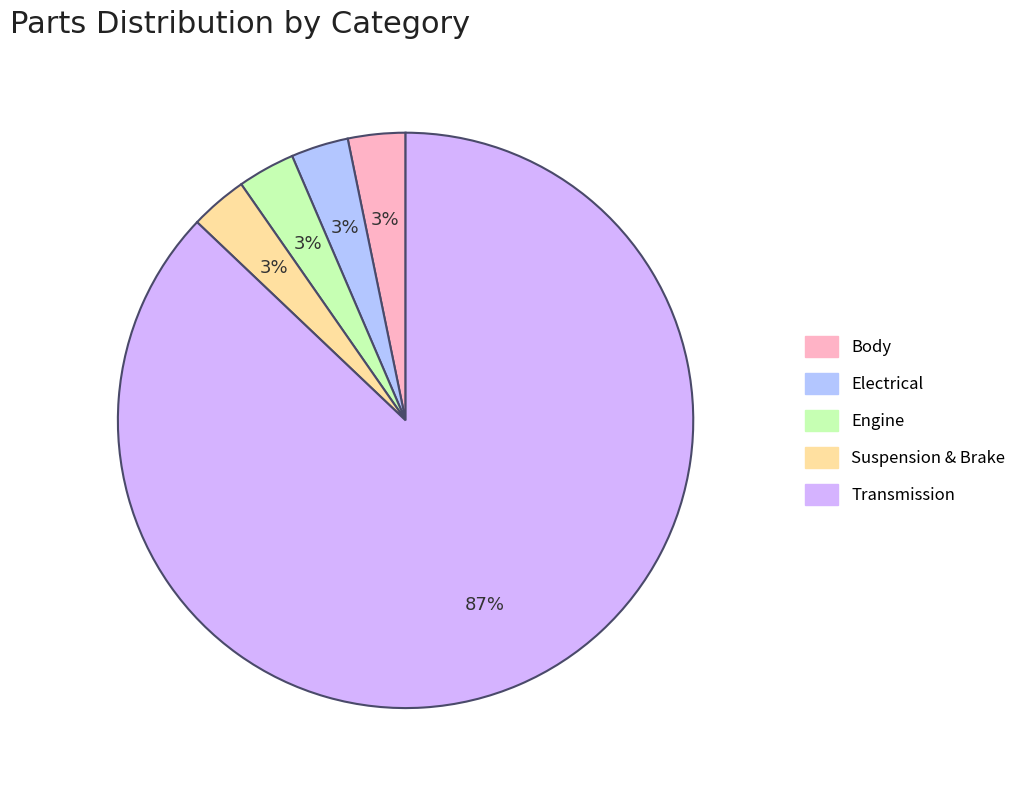

What percentage is the Body slice, to the nearest percent?

3%